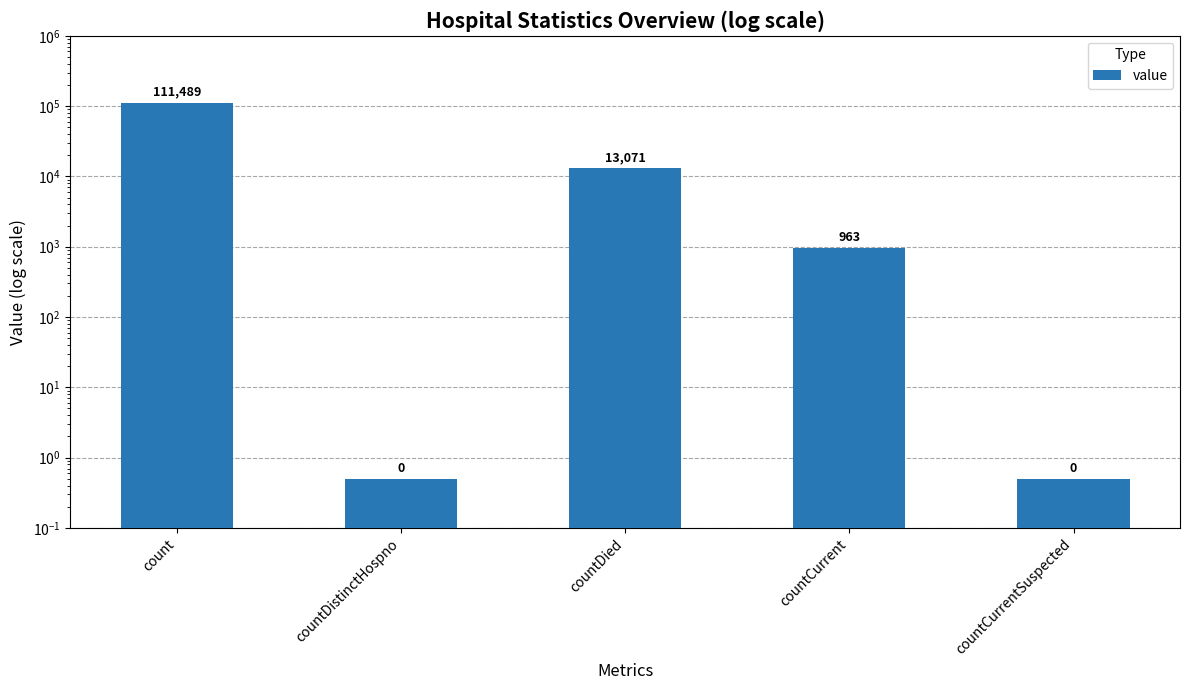

What position from the left is countDistinctHospno?

2